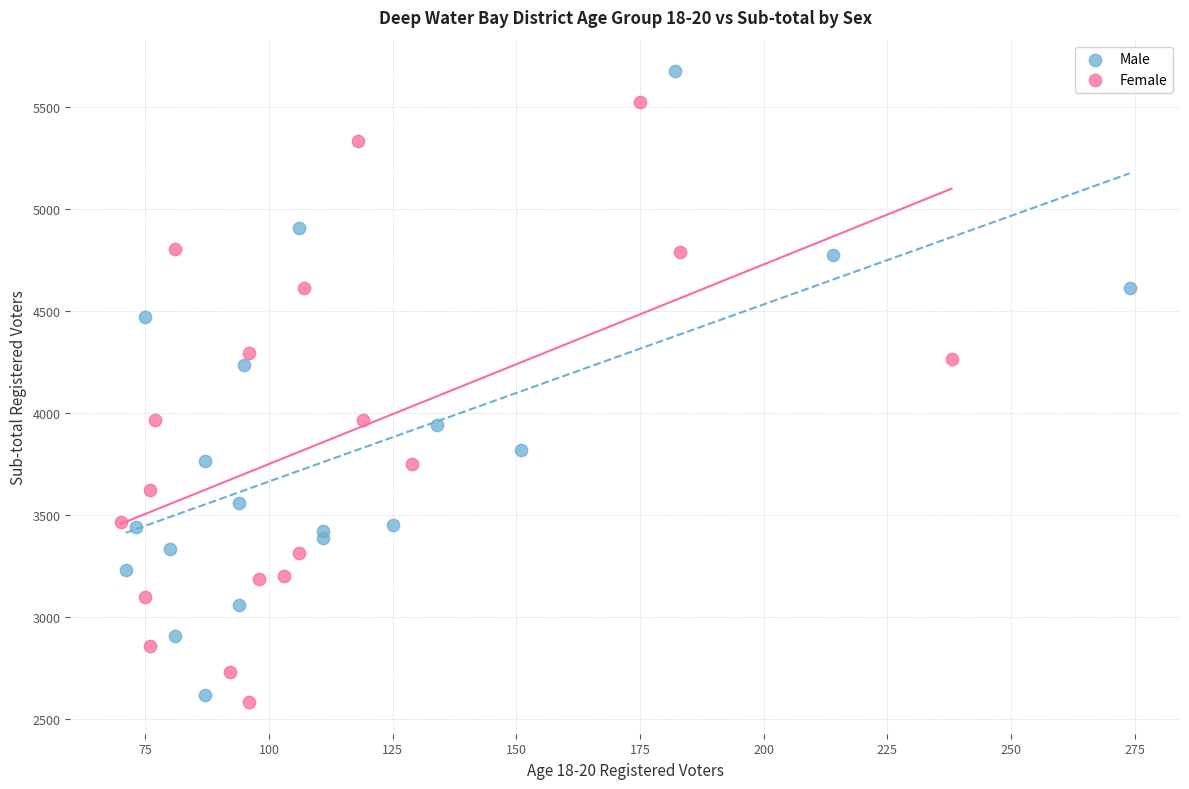

Which series has the widest spread of Y values?

Male